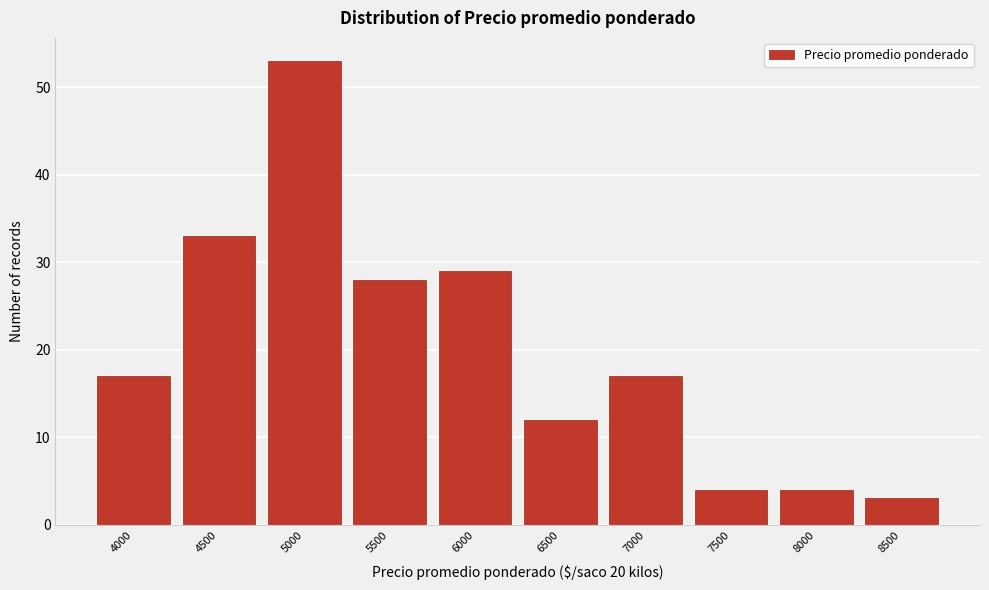

Reading left to right, what are all the values shown in this chart?

17	33	53	28	29	12	17	4	4	3